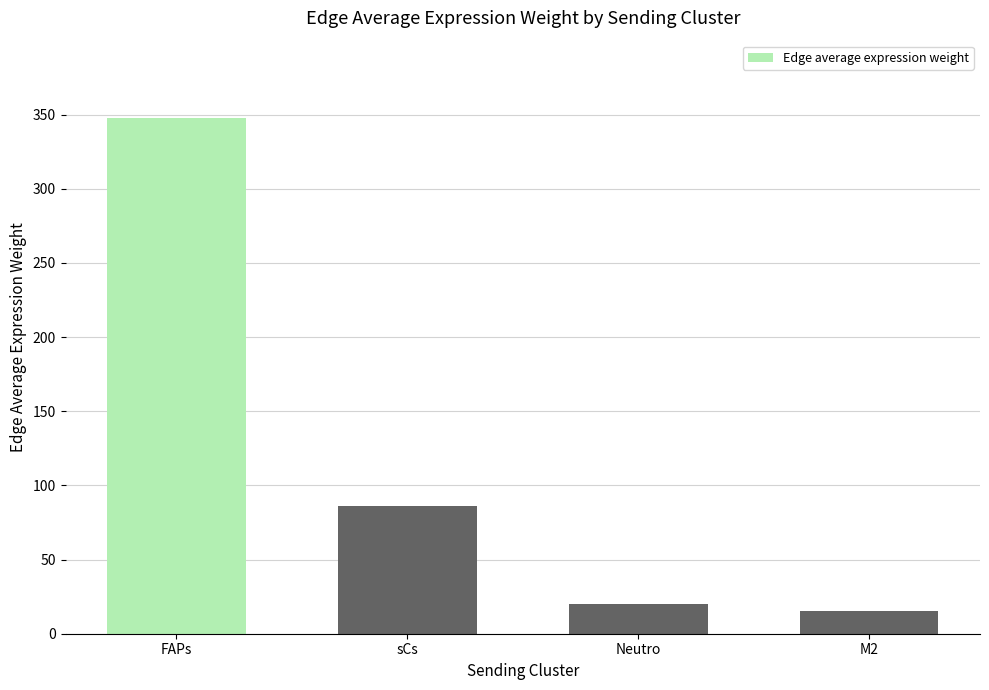

What is the greatest value displayed?

347.8